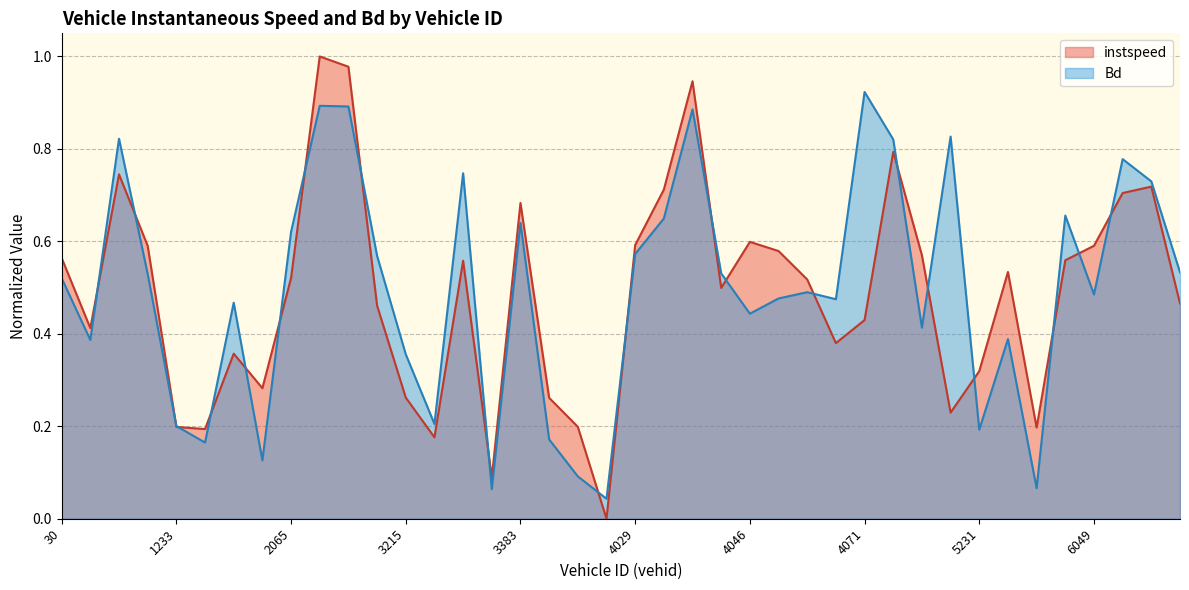

True or false: Bd and instspeed intersect in this chart.

True